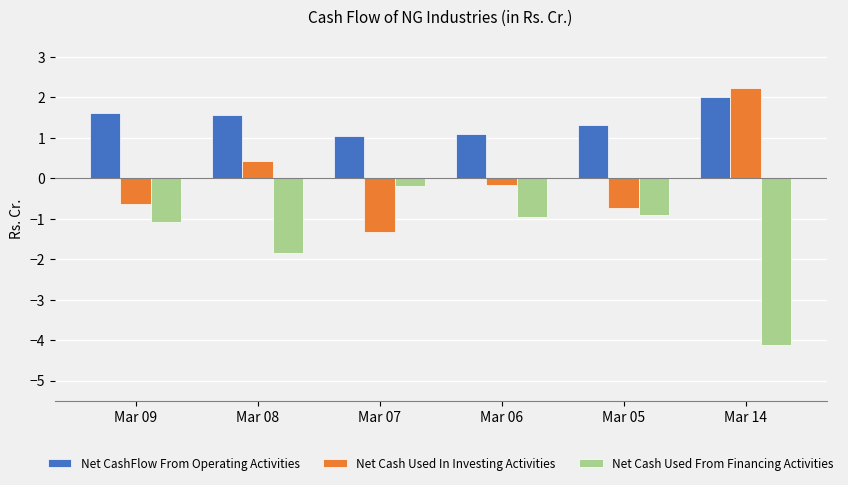

The Net Cash Used From Financing Activities series shows -0.2 at Mar 06. True or false?

False